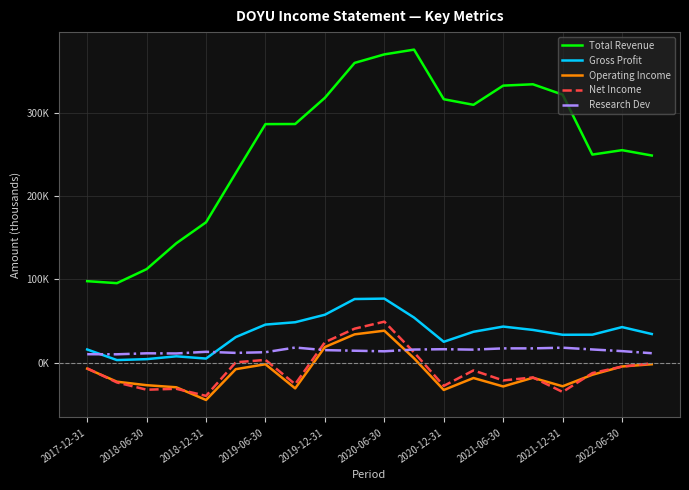

What are all the series names shown in the legend?

Total Revenue, Gross Profit, Operating Income, Net Income, Research Dev